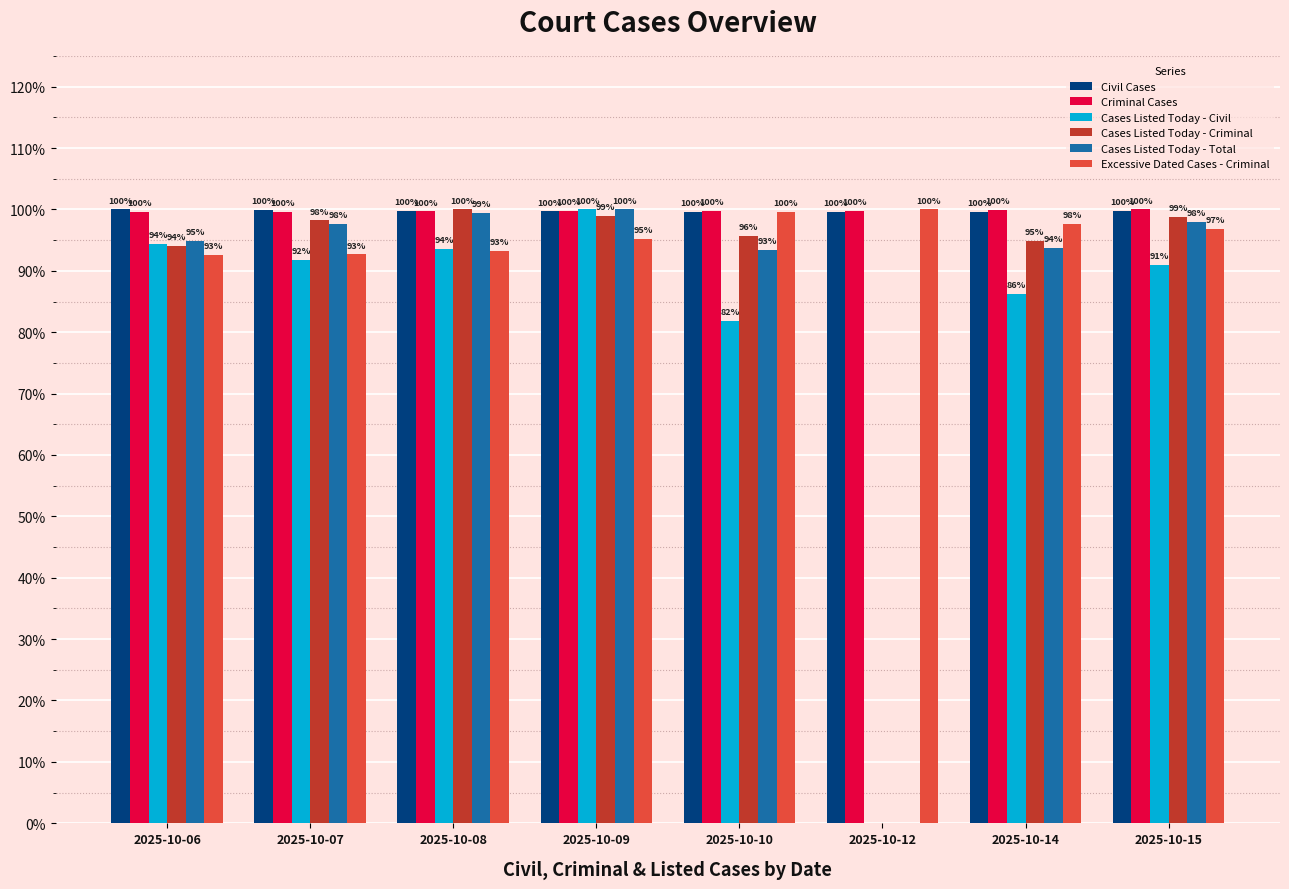

At which category is the sum across all series the highest?

2025-10-09